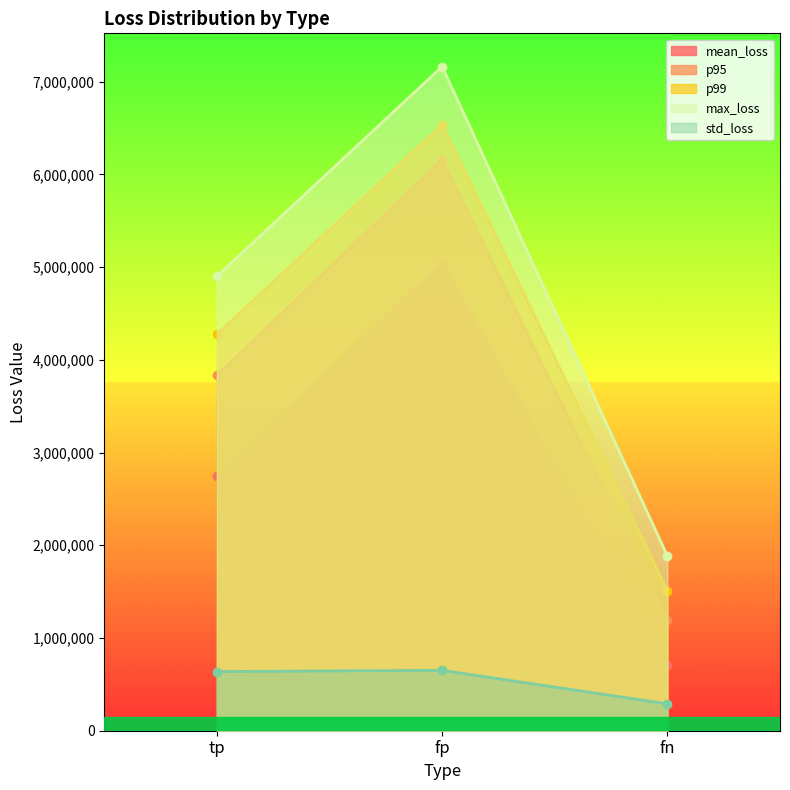

Reading right to left, transcribe all the data shown in this chart.

mean_loss: fn=704598.0	fp=5043964.5	tp=2748460.2
p95: fn=1193808.0	fp=6157536.0	tp=3832752.0
p99: fn=1507968.0	fp=6534528.0	tp=4273204.3
max_loss: fn=1884960.0	fp=7162848.0	tp=4900896.0
std_loss: fn=289692.1	fp=651285.5	tp=637867.1